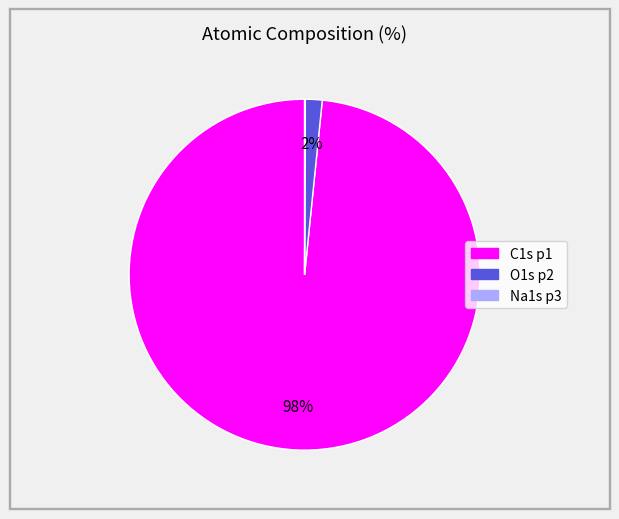

Between C1s p1 and O1s p2, which is larger?

C1s p1